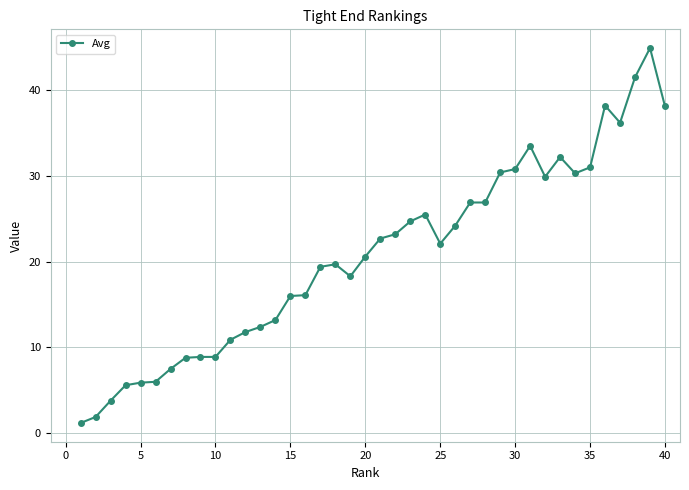

What is the maximum value shown in the chart?

44.9